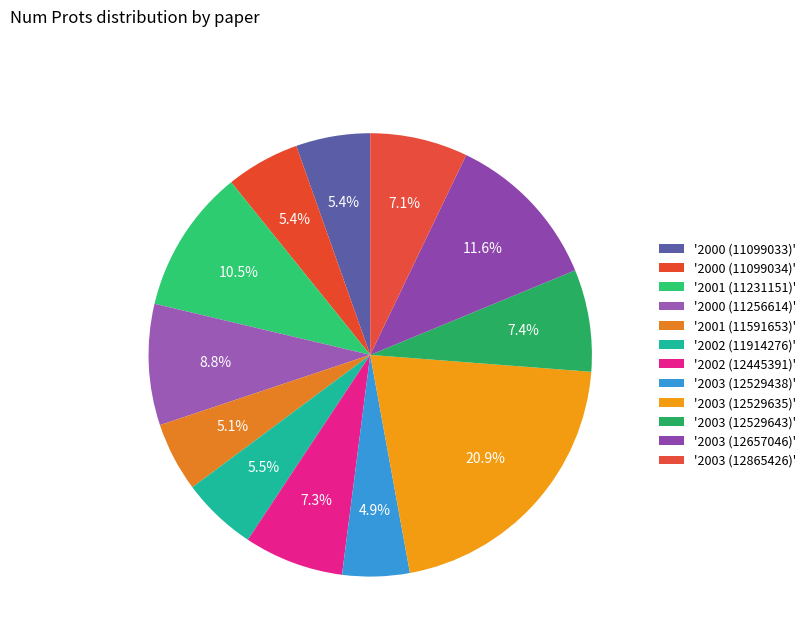

How many slices are in this pie chart?

12